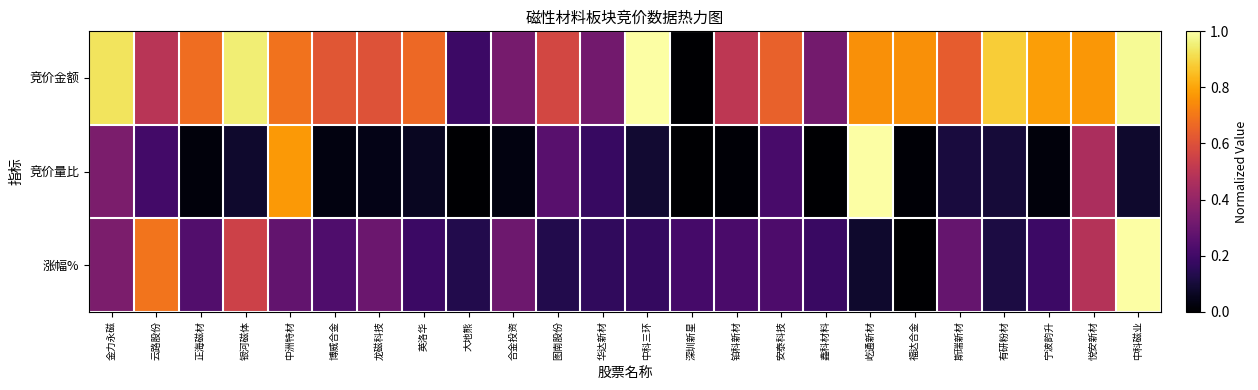

Rank the series at 屹通新材 from highest to lowest value.

竞价量比, 竞价金额, 涨幅%